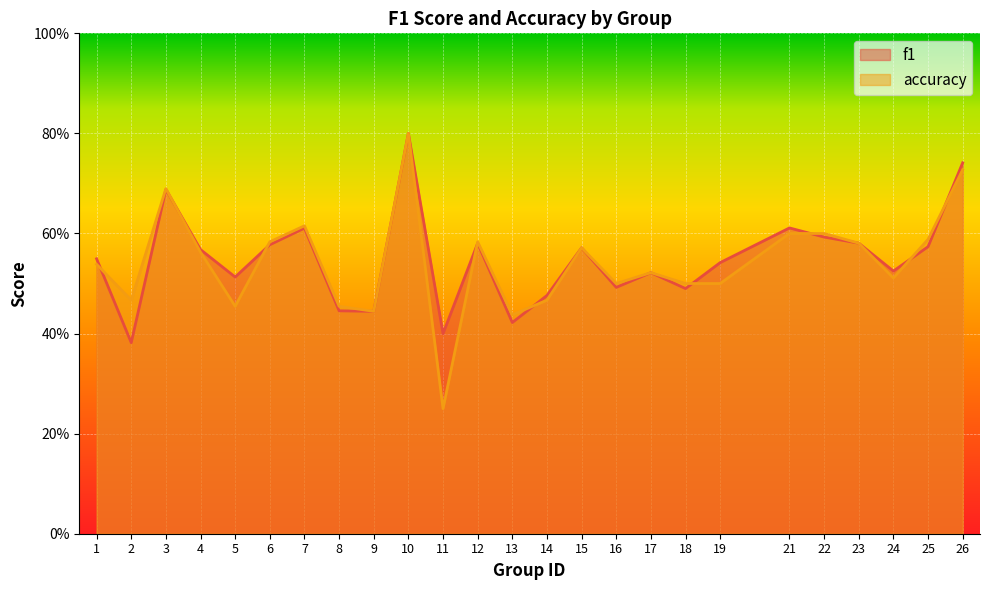

Reading right to left, transcribe all the data shown in this chart.

f1: 0.7	0.6	0.5	0.6	0.6	0.6	0.5	0.5	0.5	0.5	0.6	0.5	0.4	0.6	0.4	0.8	0.4	0.4	0.6	0.6	0.5	0.6	0.7	0.4	0.5
accuracy: 0.7	0.6	0.5	0.6	0.6	0.6	0.5	0.5	0.5	0.5	0.6	0.5	0.4	0.6	0.2	0.8	0.4	0.5	0.6	0.6	0.5	0.6	0.7	0.5	0.5